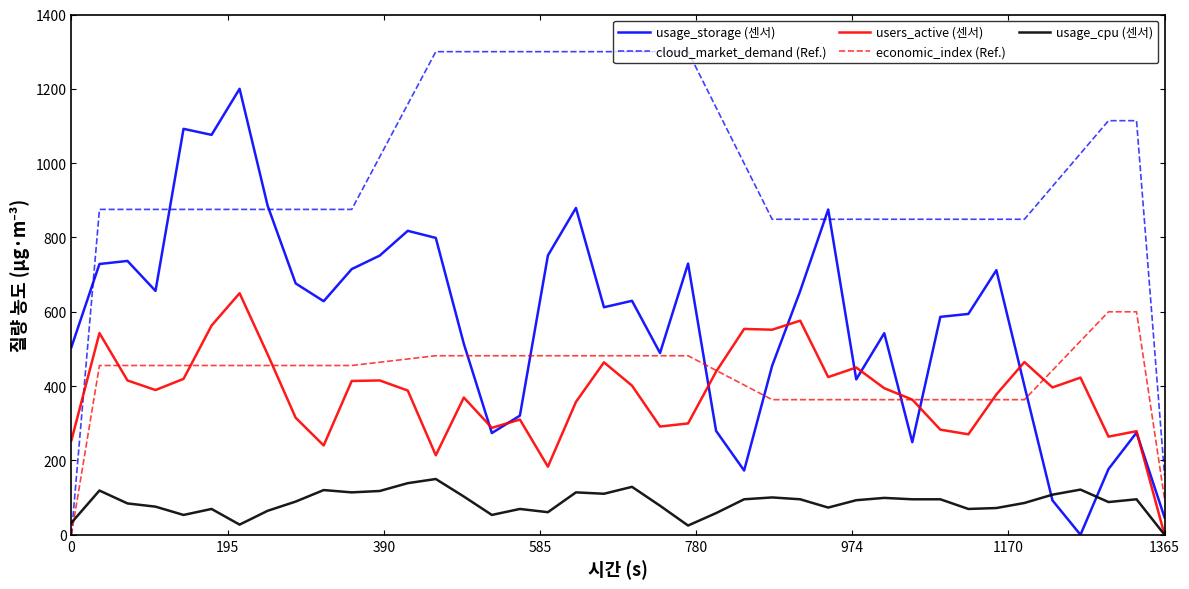

What is the difference between the maximum and minimum values in the cloud_market_demand (Ref.) series?

1300.0